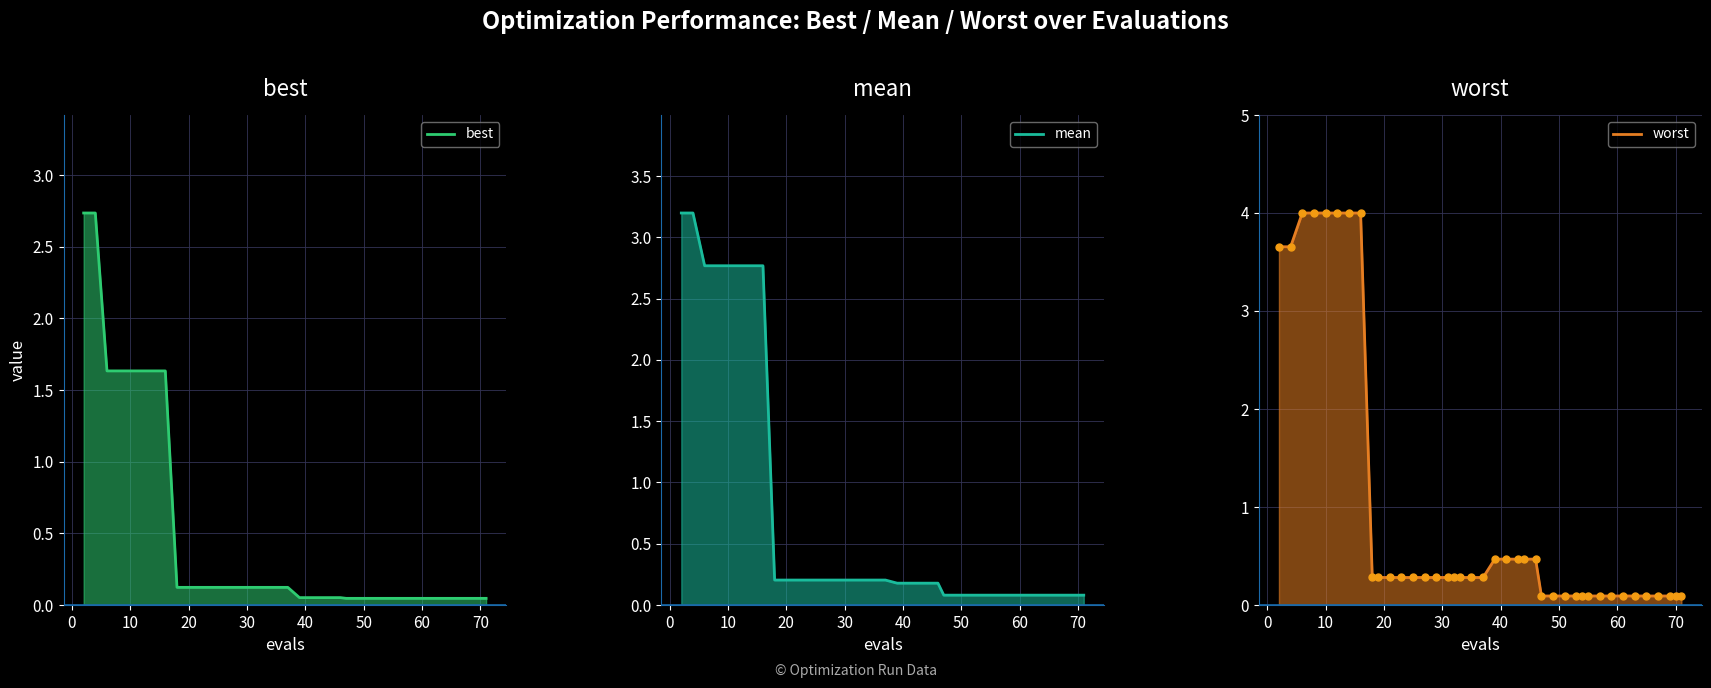

What is the value of the worst line point at the 20th from the left?

0.3